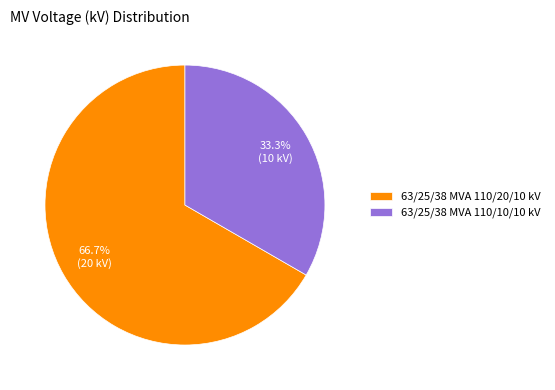

Does 63/25/38 MVA 110/10/10 kV account for over 50% of the chart?

No